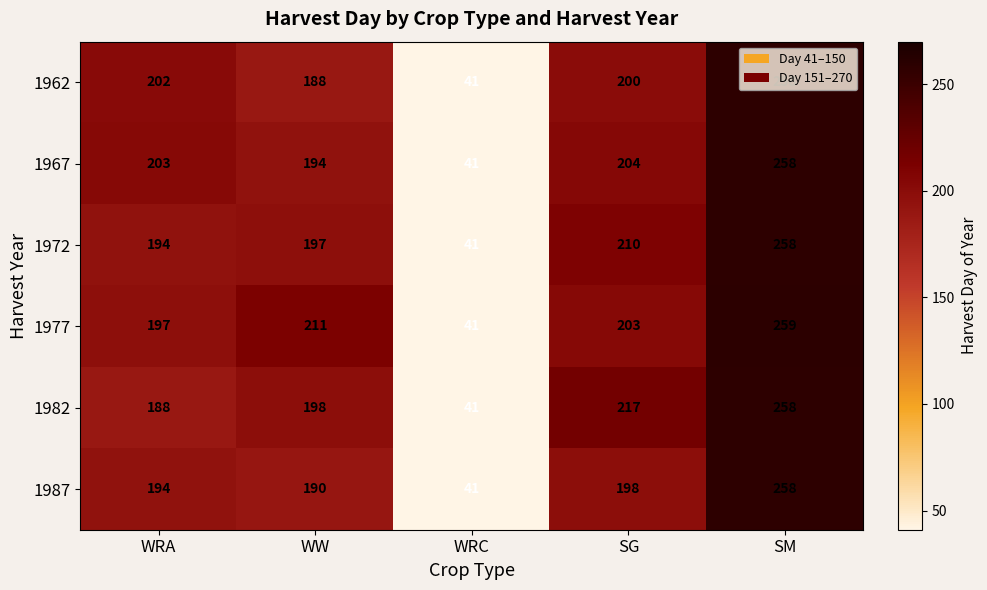

What is the difference between the maximum and minimum values in the 1977 series?

218